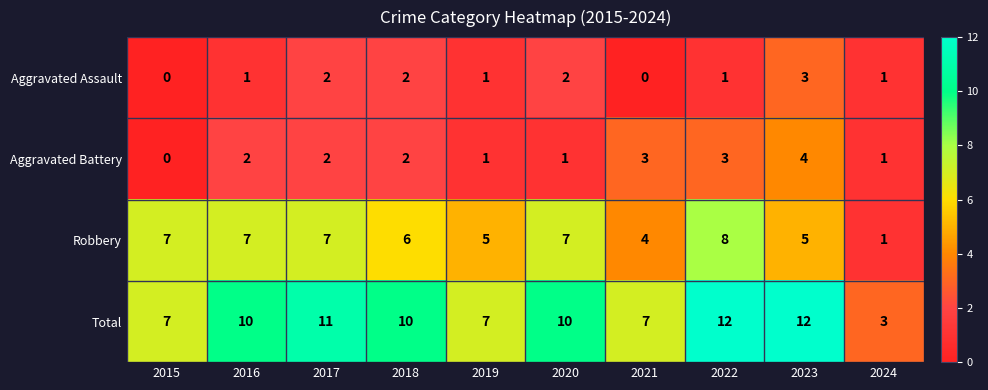

Which series has the widest spread of values?

Total